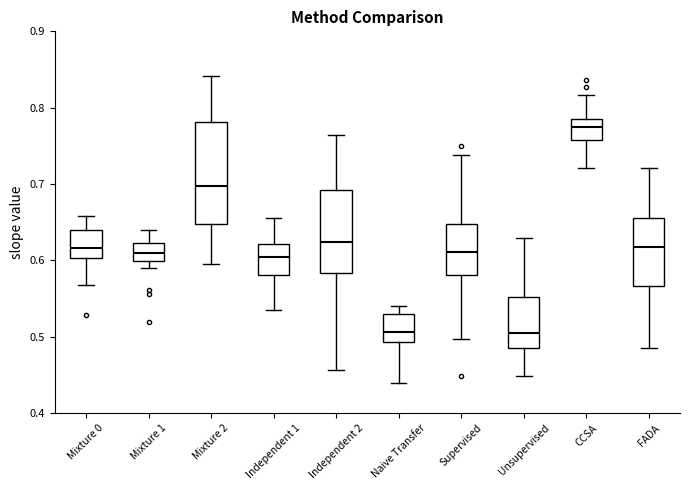

Reading left to right, read every box against the y-axis: the position of its median line, the range the box covers, and the ends of its whiskers. The values are not printed on the chart, so give them approximately, as read against the axis.

Mixture 0: median 0.62, box 0.60 to 0.64, whiskers 0.57 to 0.66
Mixture 1: median 0.61, box 0.60 to 0.62, whiskers 0.59 to 0.64
Mixture 2: median 0.70, box 0.65 to 0.78, whiskers 0.59 to 0.84
Independent 1: median 0.60, box 0.58 to 0.62, whiskers 0.54 to 0.66
Independent 2: median 0.62, box 0.58 to 0.69, whiskers 0.46 to 0.76
Naive Transfer: median 0.51, box 0.49 to 0.53, whiskers 0.44 to 0.54
Supervised: median 0.61, box 0.58 to 0.65, whiskers 0.50 to 0.74
Unsupervised: median 0.50, box 0.48 to 0.55, whiskers 0.45 to 0.63
CCSA: median 0.77, box 0.76 to 0.79, whiskers 0.72 to 0.82
FADA: median 0.62, box 0.57 to 0.66, whiskers 0.49 to 0.72